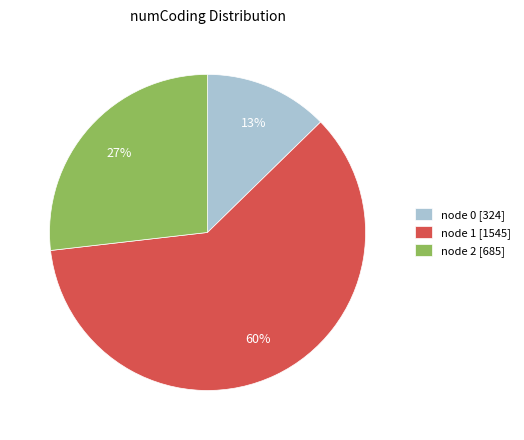

To the nearest percent, what is the difference between the node 0 [324] and node 2 [685] slice percentages?

14%